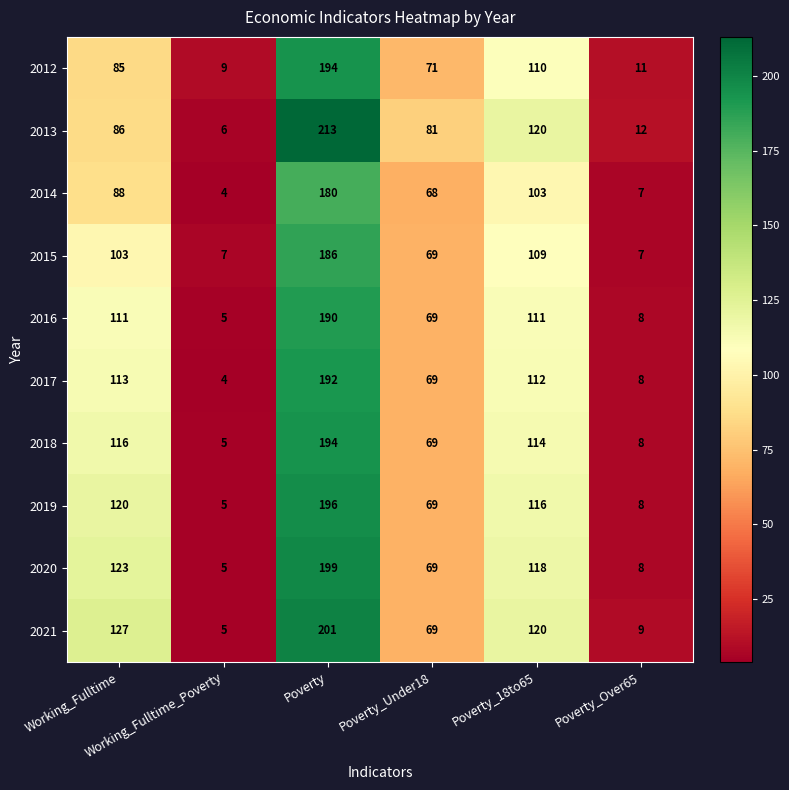

What is the difference between the maximum and minimum values in the 2013 series?

207